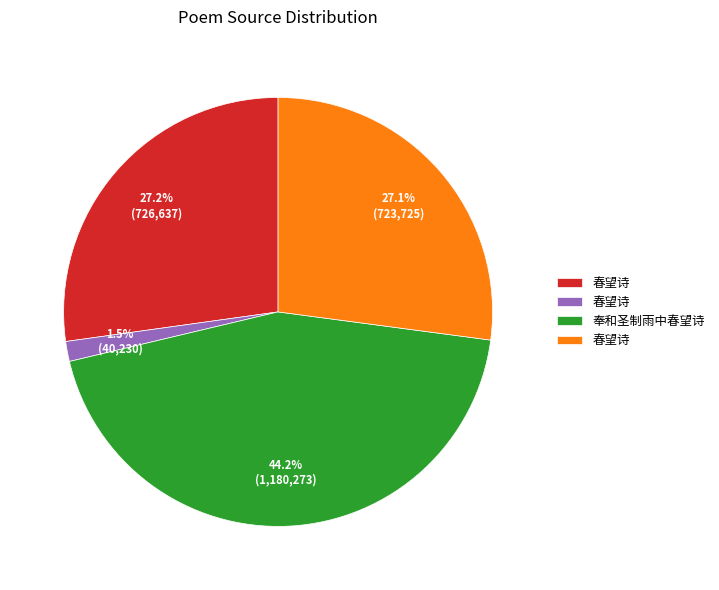

Does any single category account for the majority?

No